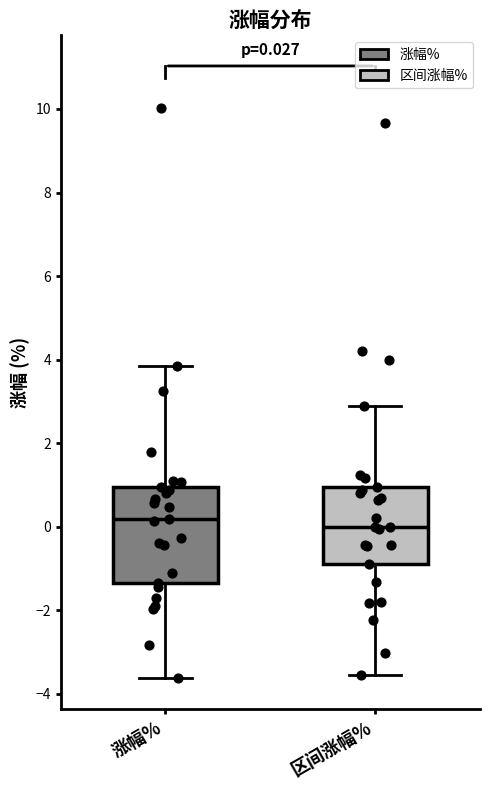

Which box is the tallest, from its lower edge to its upper edge?

涨幅%